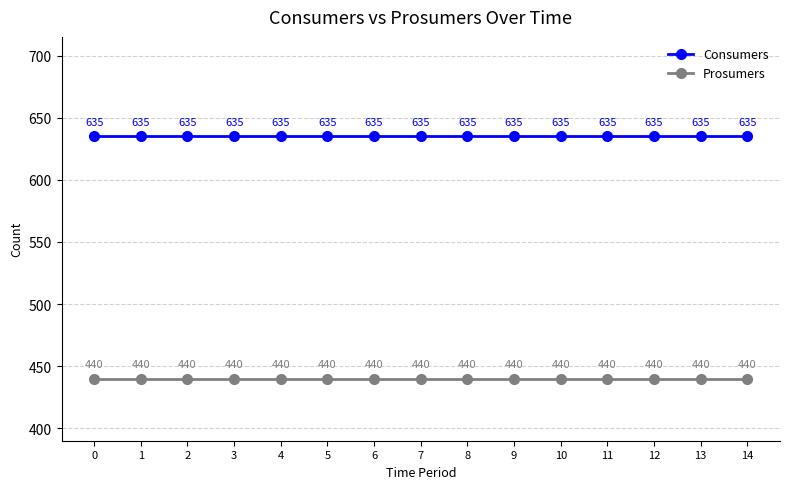

Rank the series by their maximum value, from highest to lowest.

Consumers, Prosumers